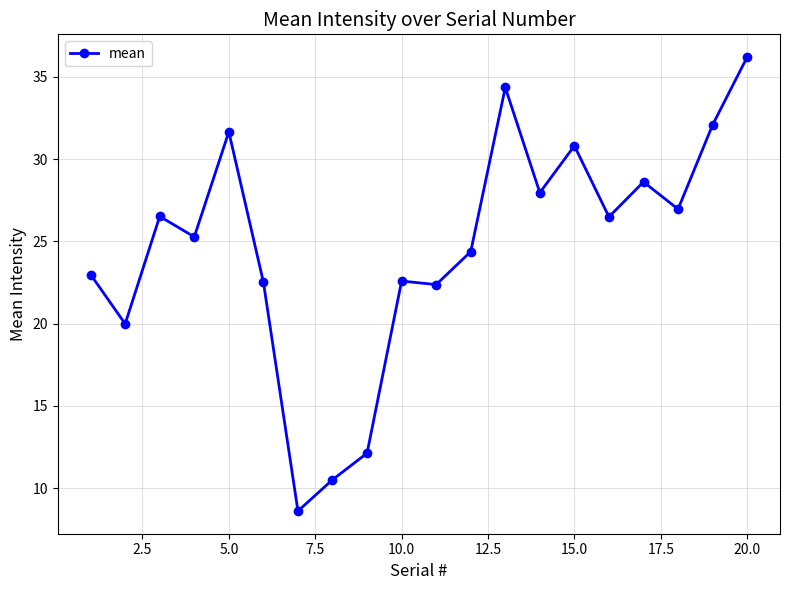

What is the difference between the second highest and minimum values?

25.7